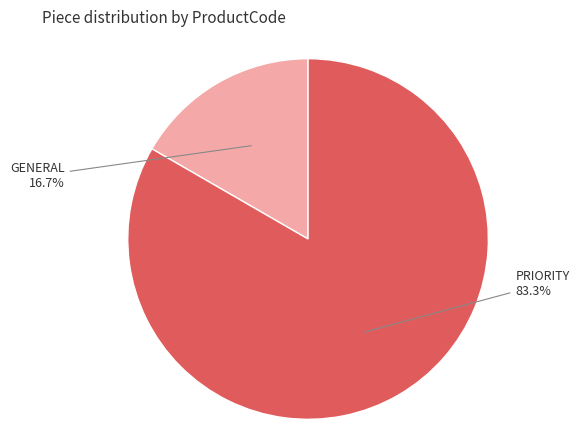

Between PRIORITY and GENERAL, which is larger?

PRIORITY